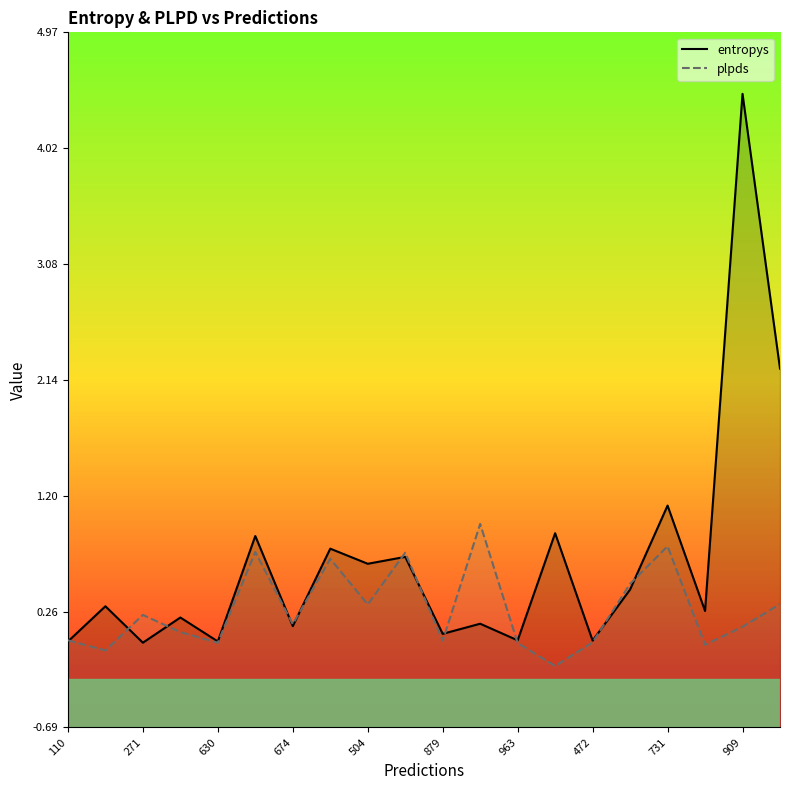

What is the minimum value shown in the chart?

-0.2